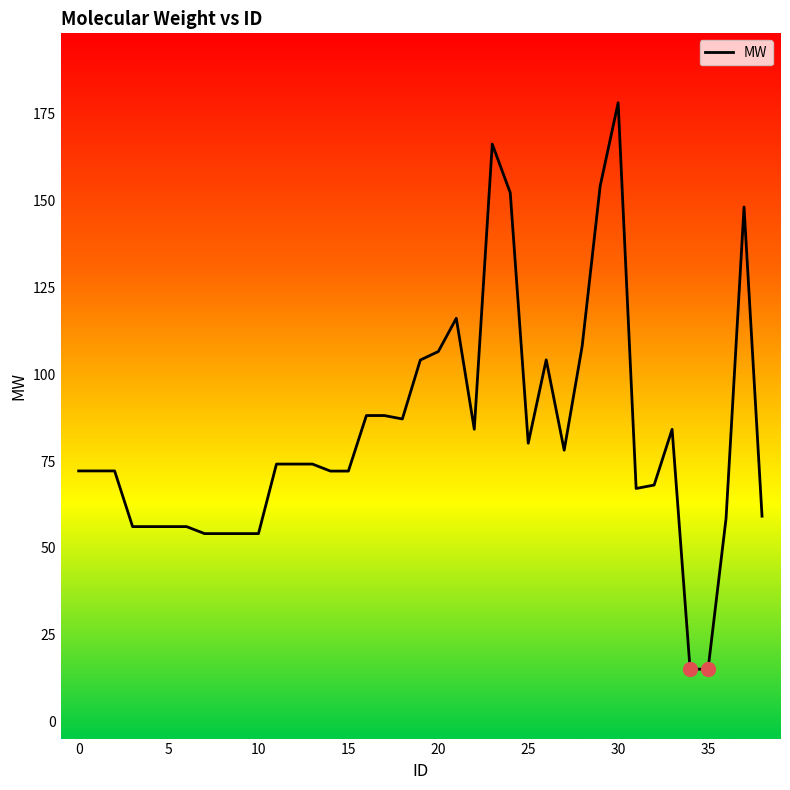

What is the difference between the maximum and minimum values?

163.2